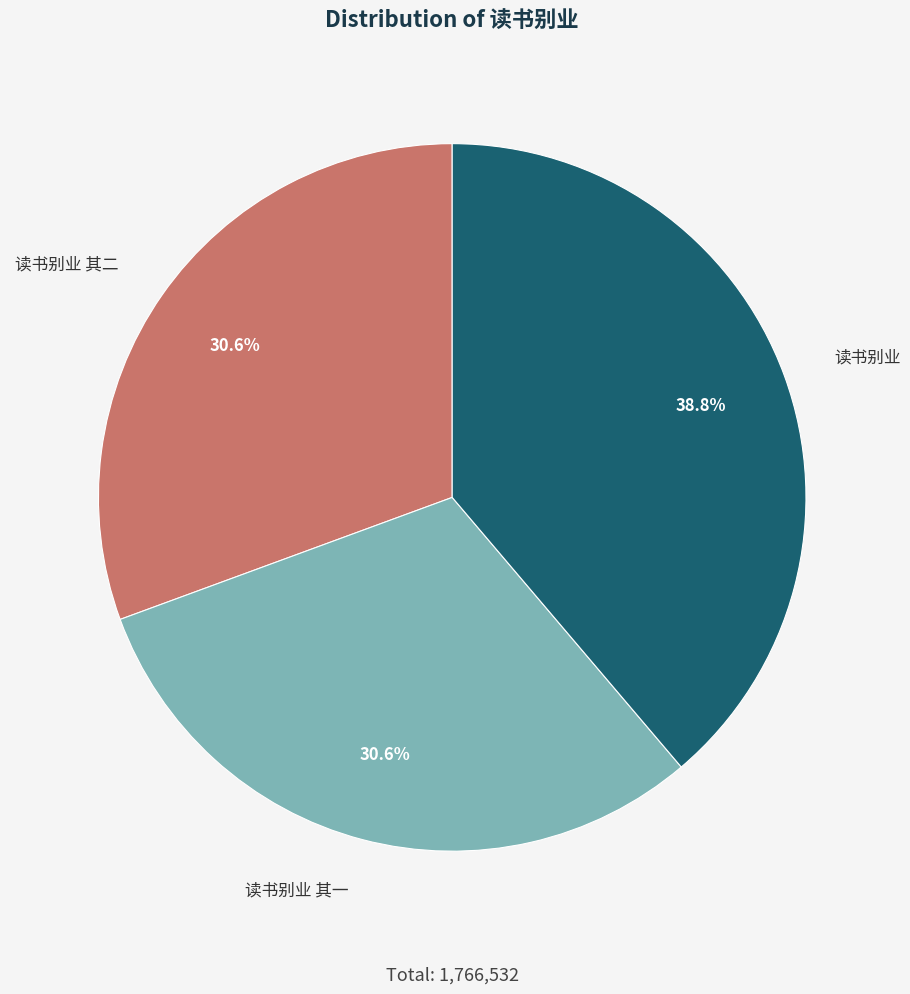

Is there a majority slice in this chart?

No